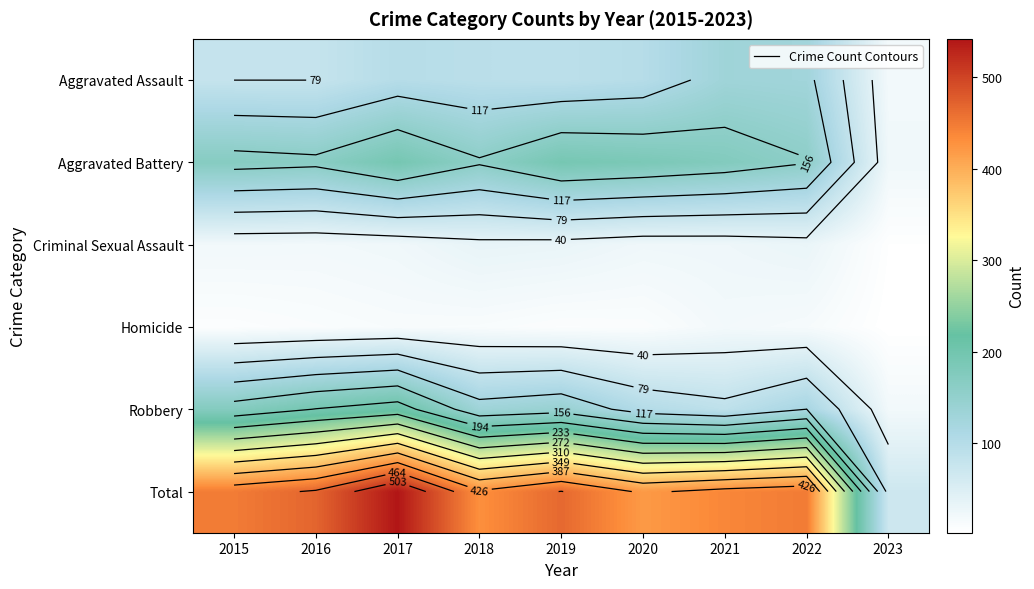

What is the sum of the Aggravated Battery values at 2015 and 2018?

329